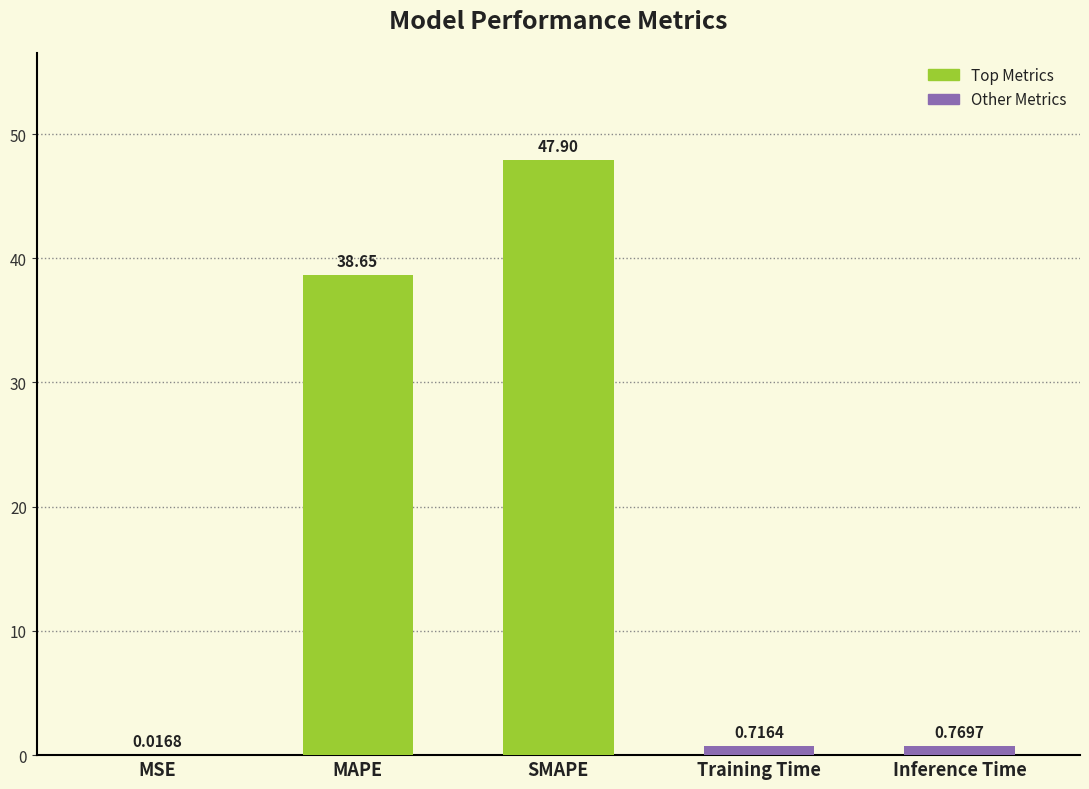

What is the change in value from MAPE to Inference Time?

-37.9